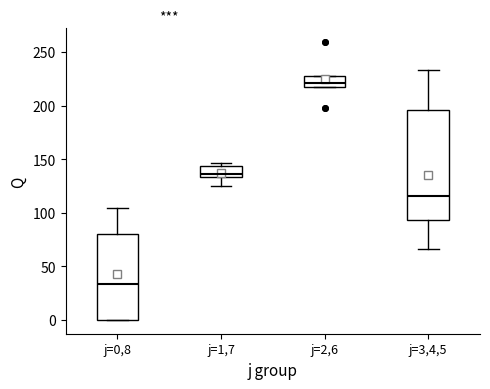

Reading left to right, read every box against the y-axis: the position of its median line, the range the box covers, and the ends of its whiskers. The values are not printed on the chart, so give them approximately, as read against the axis.

j=0,8: median 35, box 0 to 80, whiskers 0 to 105
j=1,7: median 135 (just above the box's lower edge), box 135 to 145, whiskers 125 to 145 (just above the box's upper edge)
j=2,6: median 220, box 215 to 230, whiskers 215 to 230
j=3,4,5: median 115, box 95 to 195, whiskers 65 to 235